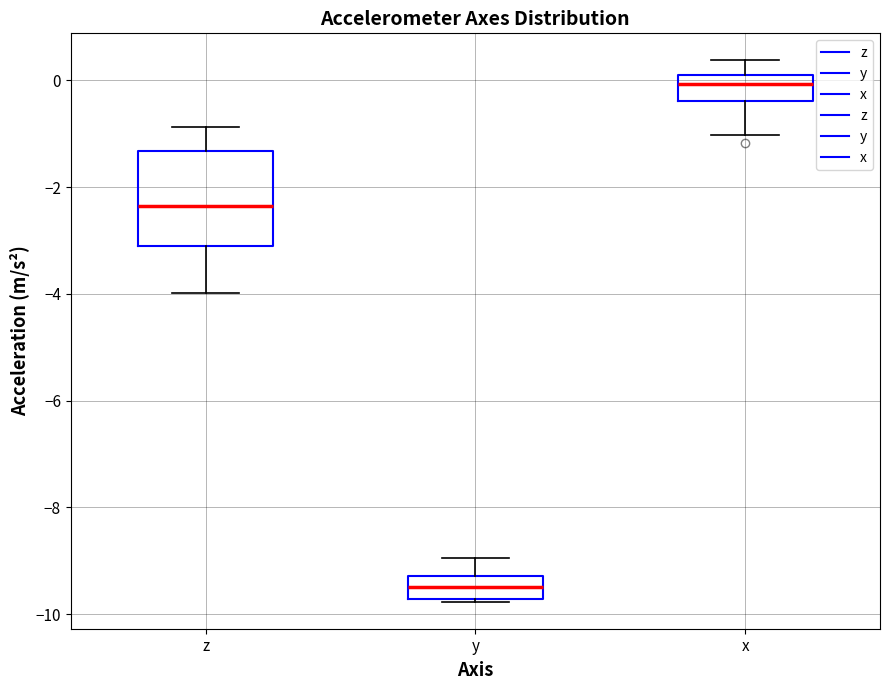

Which box's median line is the highest?

x